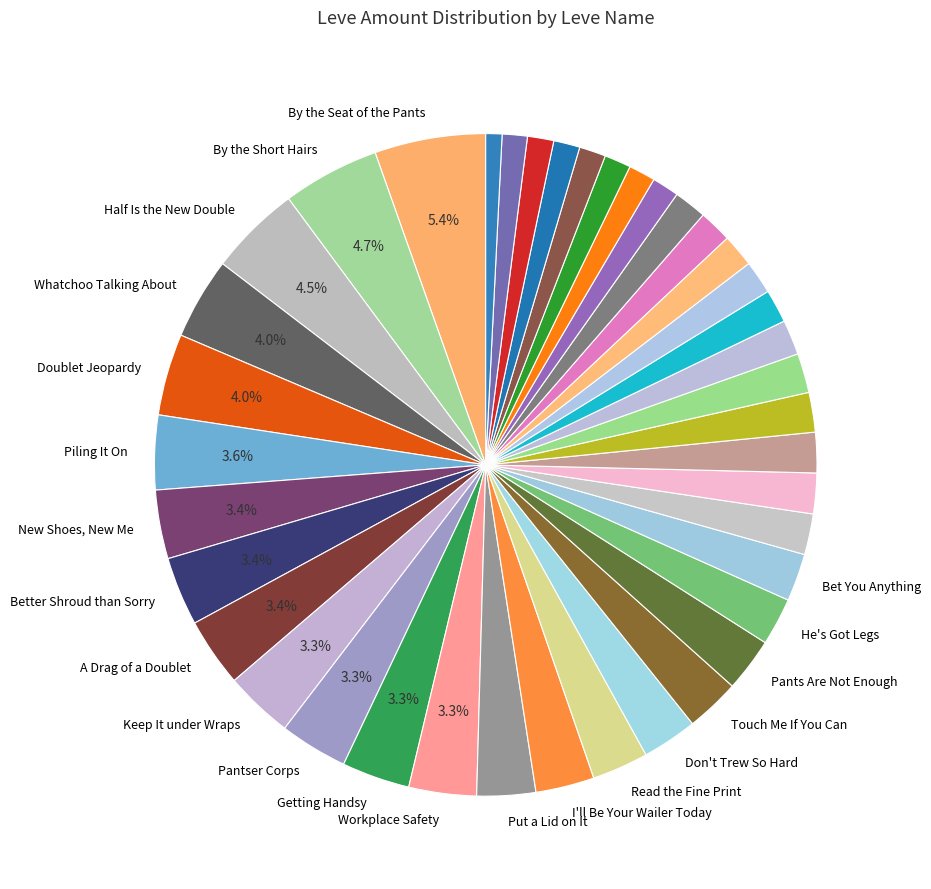

Count the number of slices in the pie.

40